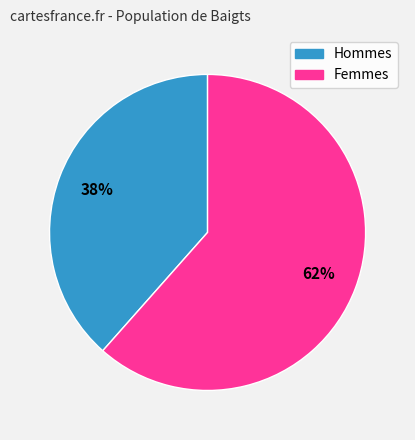

To the nearest percent, what is the average slice percentage?

50%